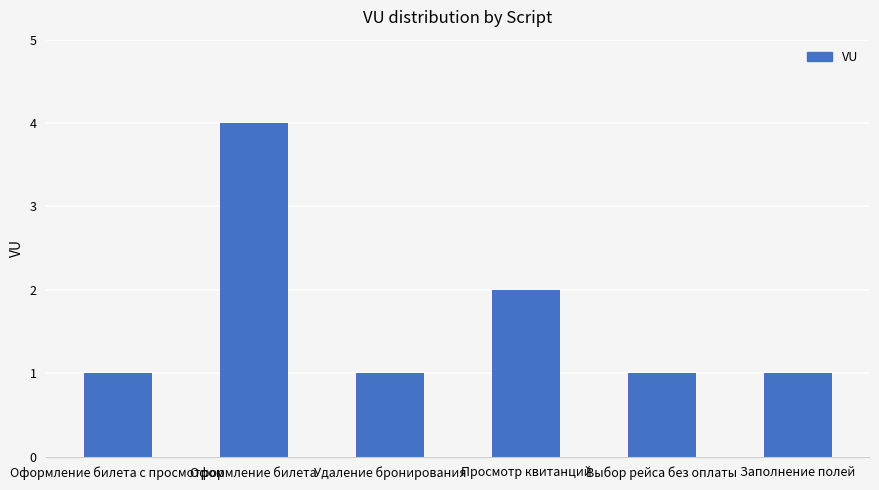

The chart shows a value of 3 at Просмотр квитанций. True or false?

False